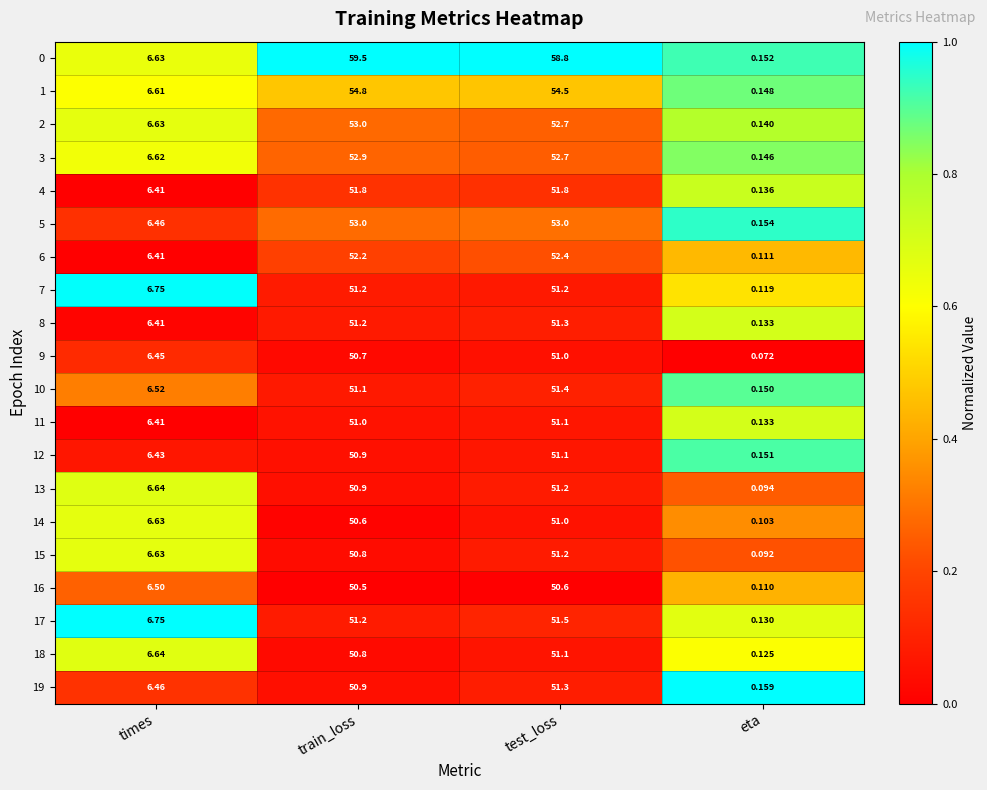

At which label is 7 closest to 25?

times